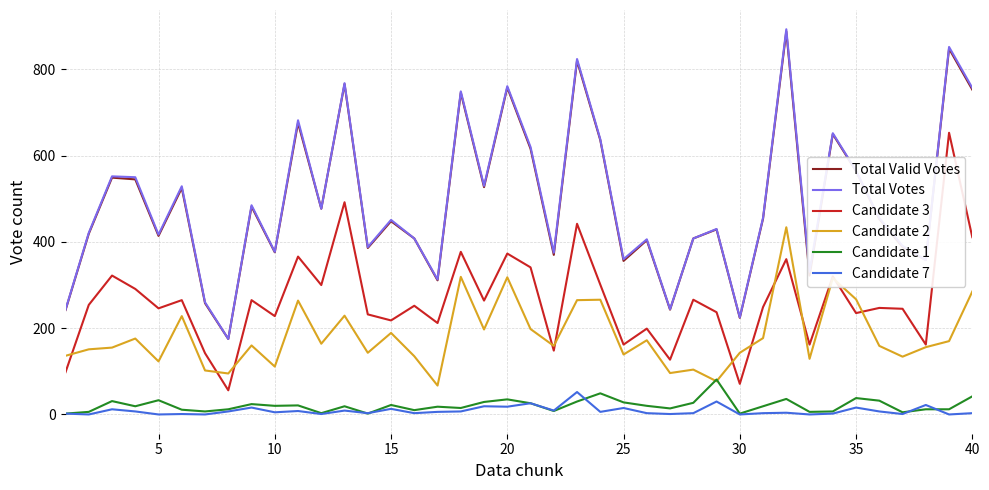

Which series has the widest spread of values?

Total Votes